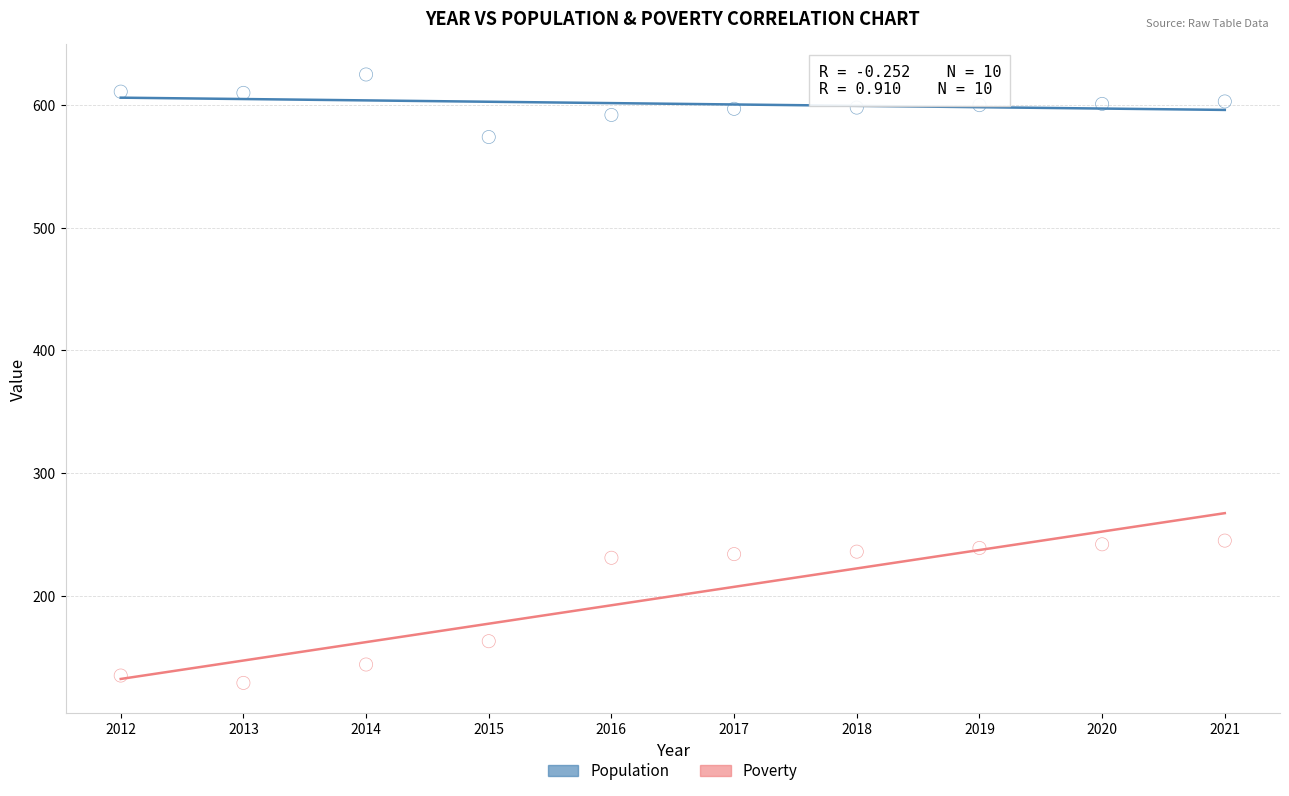

Which series reaches the minimum Y coordinate?

Poverty